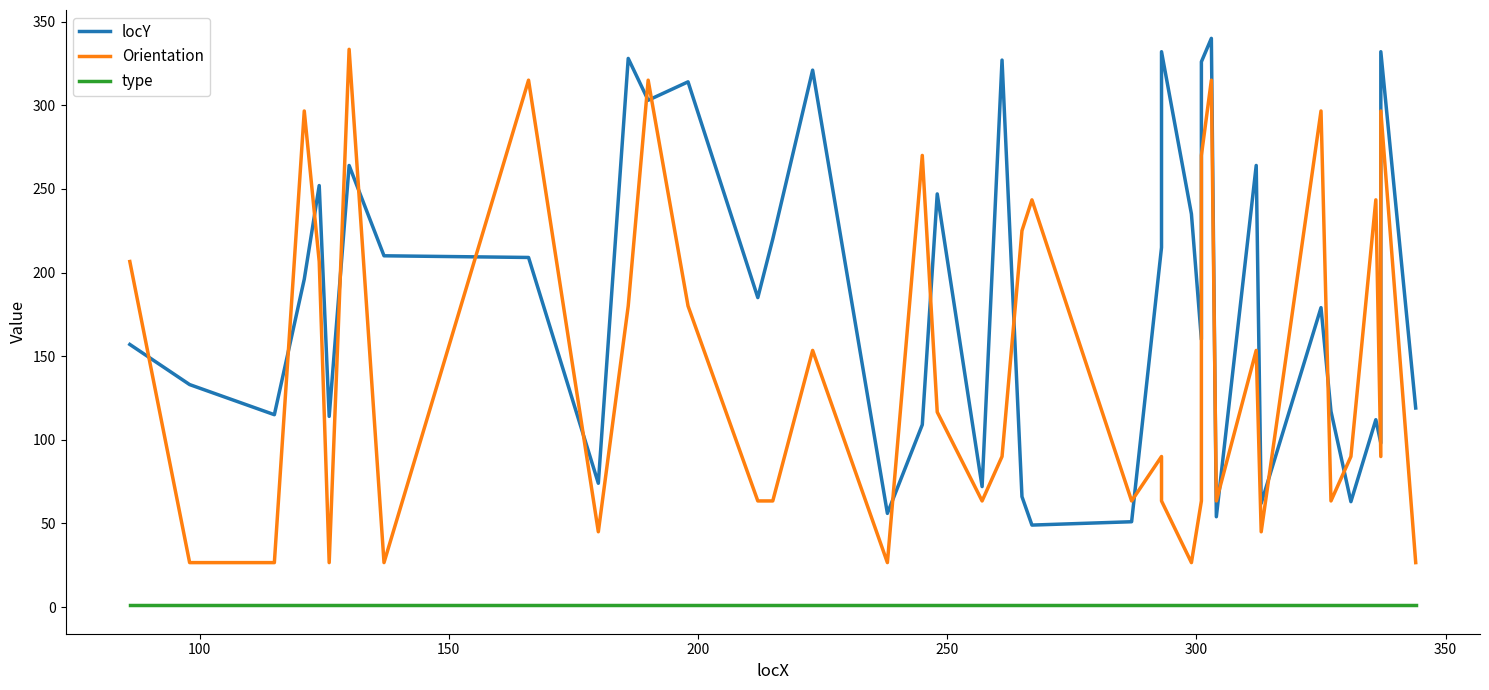

After their last crossing, which series has the higher values: locY or Orientation?

locY